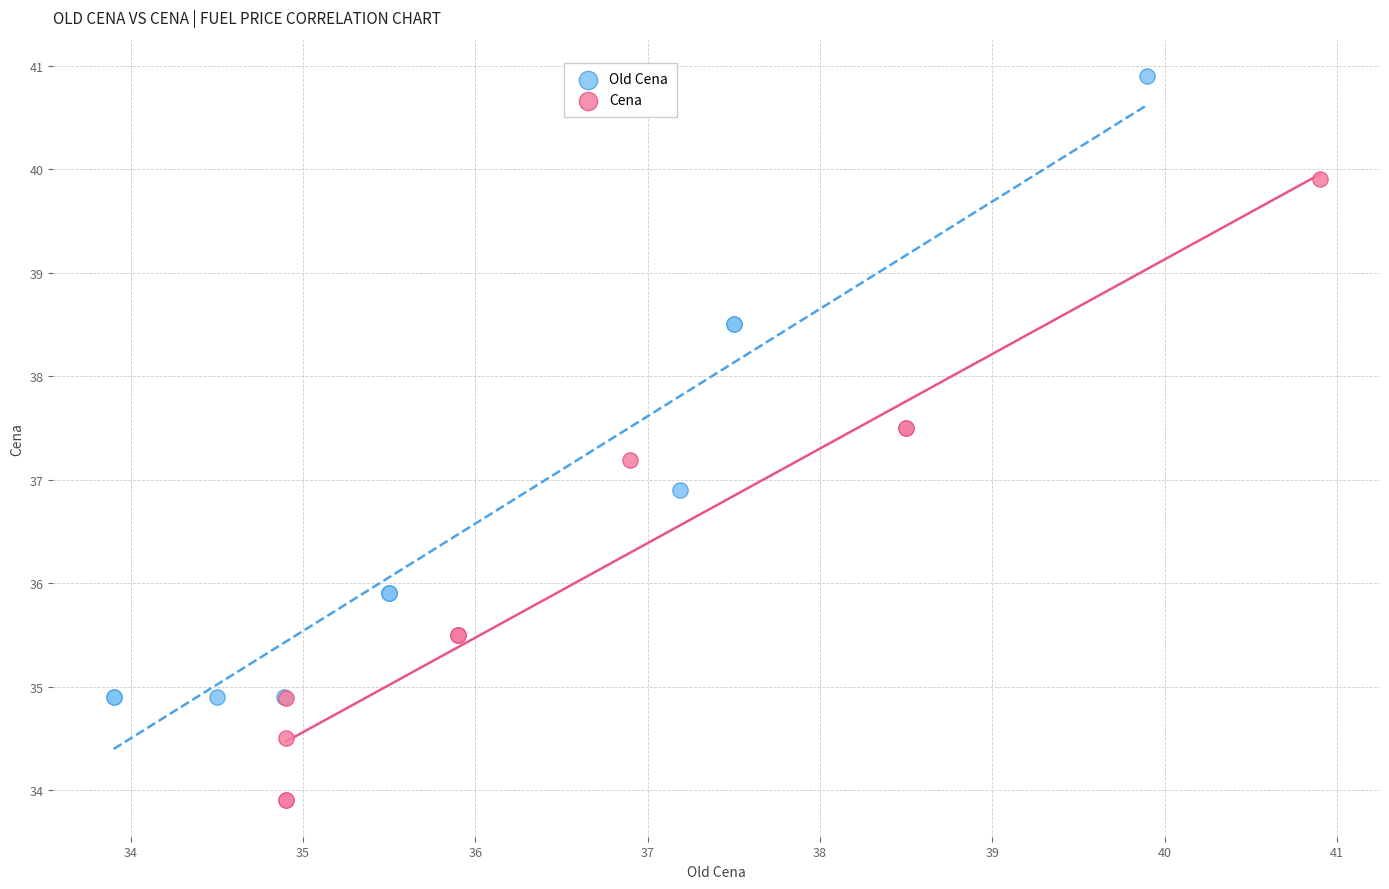

Which series reaches the minimum Y coordinate?

Cena